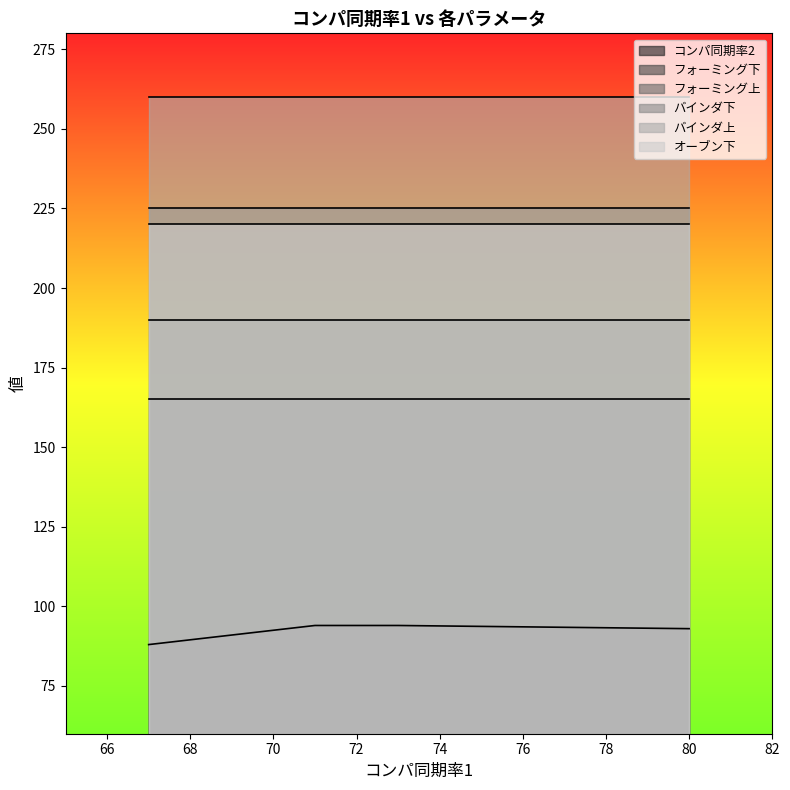

How many categories are shown in the chart?

4